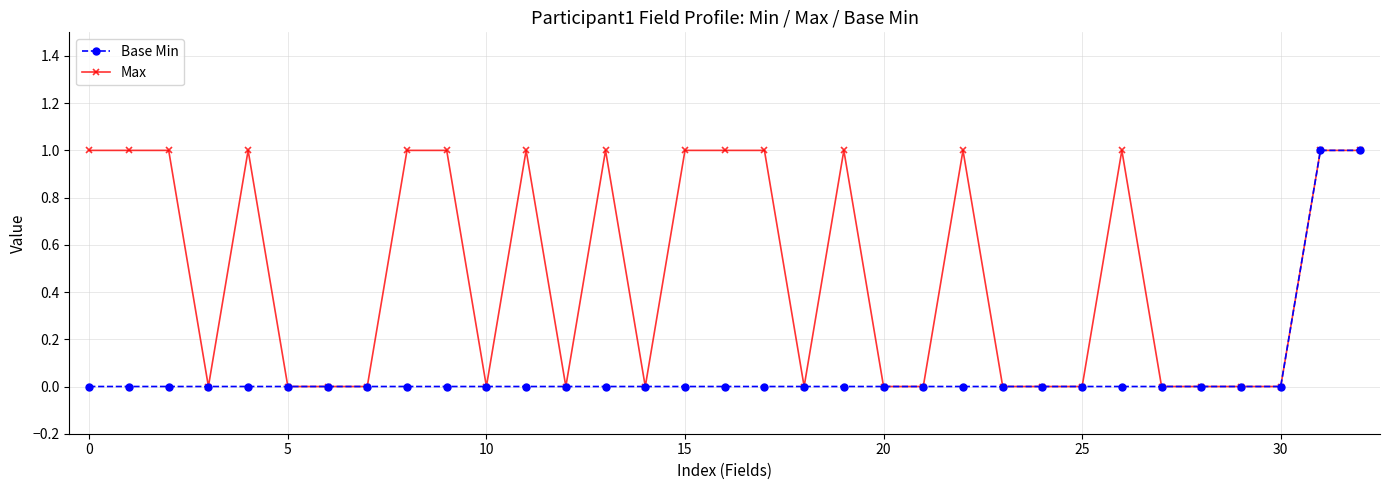

Which series has the largest total across all categories?

Max